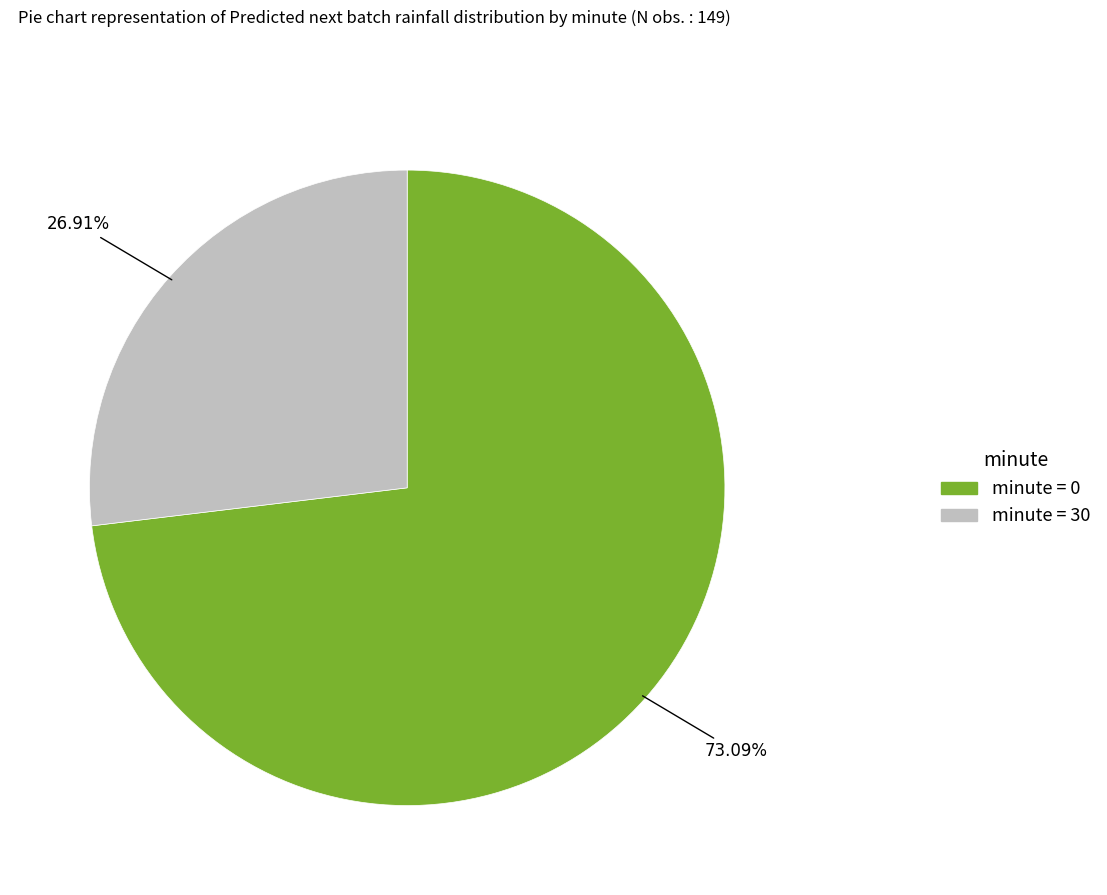

Does any single category account for the majority?

Yes